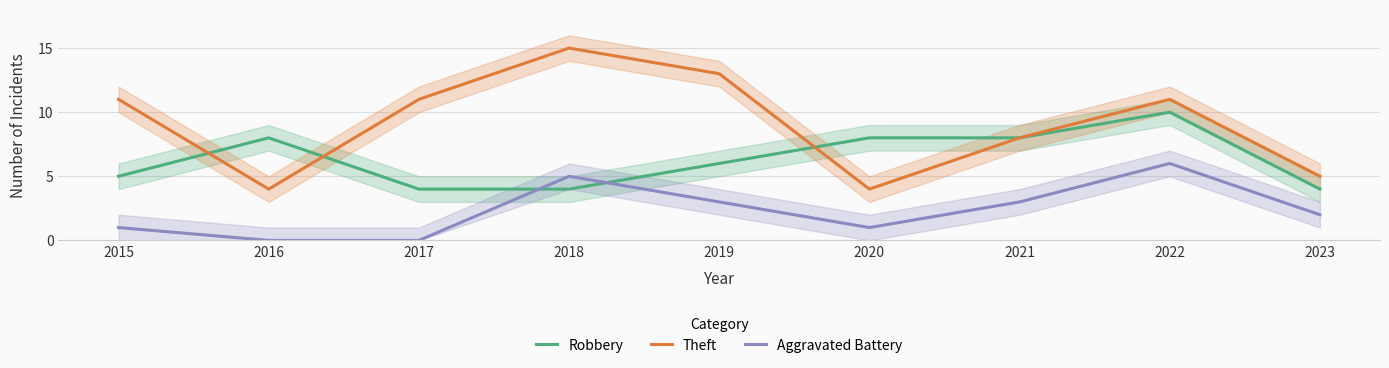

How many Robbery values are between 4 and 8?

8